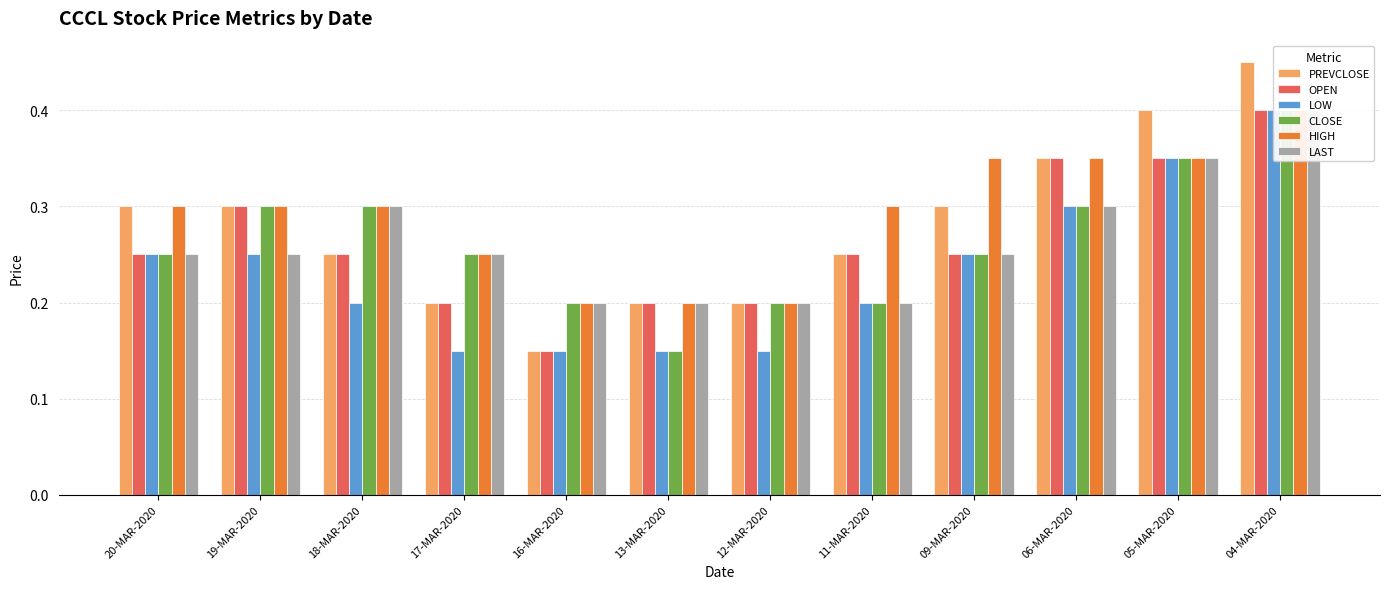

Which series has the largest total across all categories?

HIGH